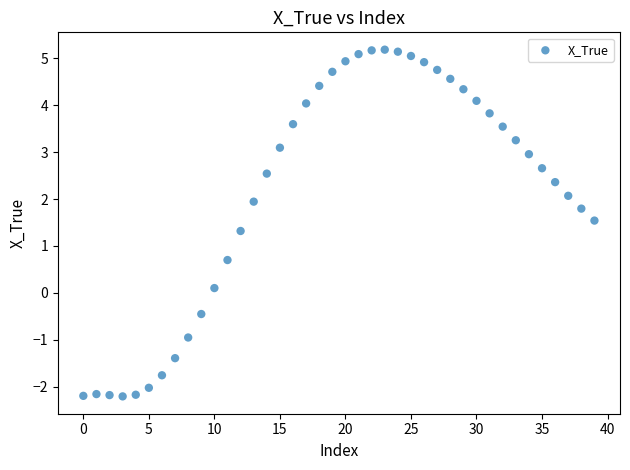

What is the range of Y values (max minus min)?

7.4